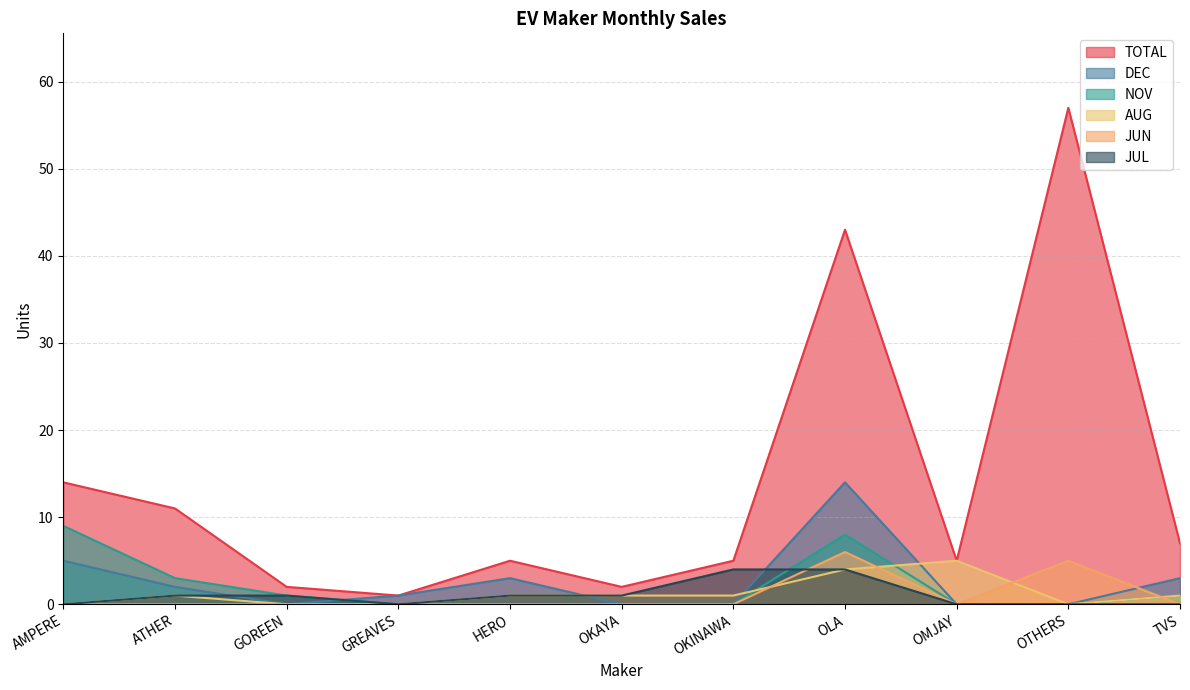

Count the number of data series in this chart.

6